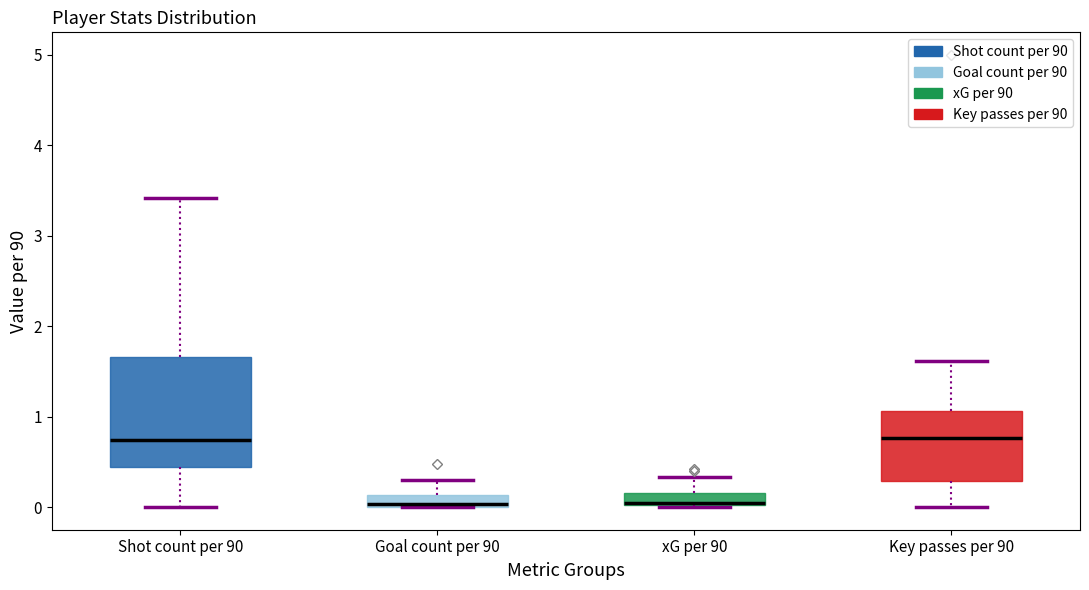

Which box is the tallest, from its lower edge to its upper edge?

Shot count per 90